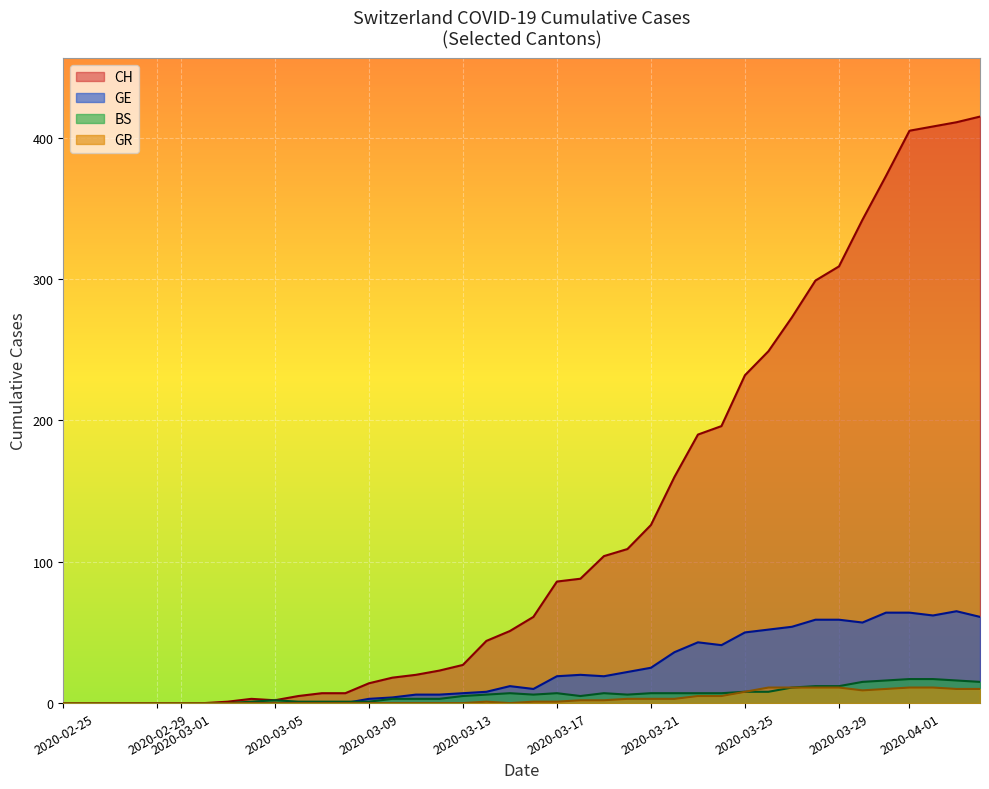

Which series has the largest range (max minus min)?

CH